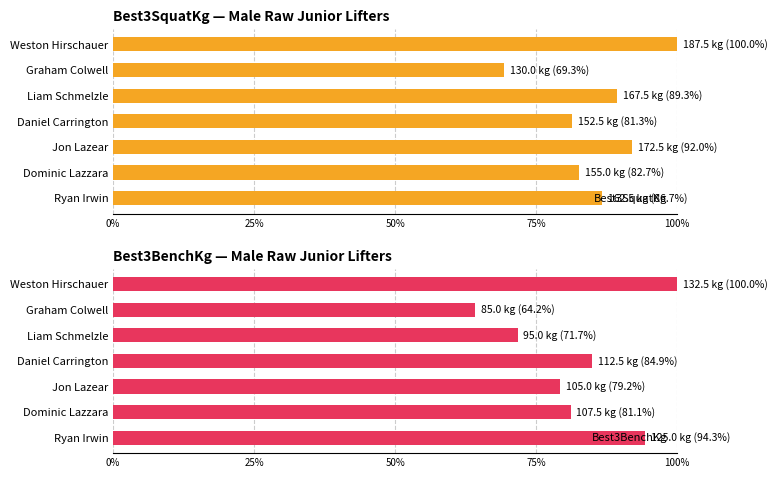

Rank the series by their average value, from highest to lowest.

Best3SquatKg, Best3BenchKg